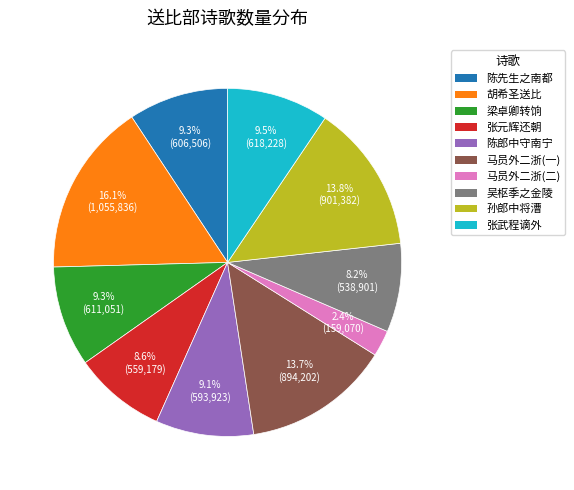

Rank the categories by value from lowest to highest.

送比部马员外二浙提点刑狱, 送比部吴枢季之金陵时舍弟在仪部, 送比部张元辉还朝时己推滇观察候命, 送比部陈郎中守南宁, 送比部陈先生之南都, 赋得春风芳草篇送比部梁卓卿转饷边镇便道归粤东, 送比部张武程老师谪外便道还楚, 送比部马员外二浙提点刑狱, 送比部孙郎中将漕二浙, 胡希圣在毗陵有诗私送比过山阳复以其韵送之